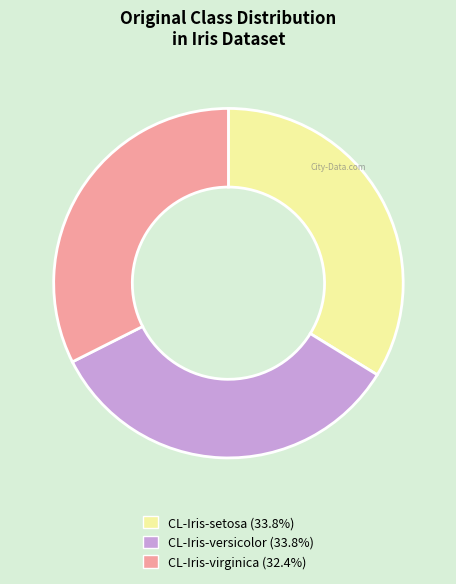

Is it true that CL-Iris-virginica is 32% of the pie?

True